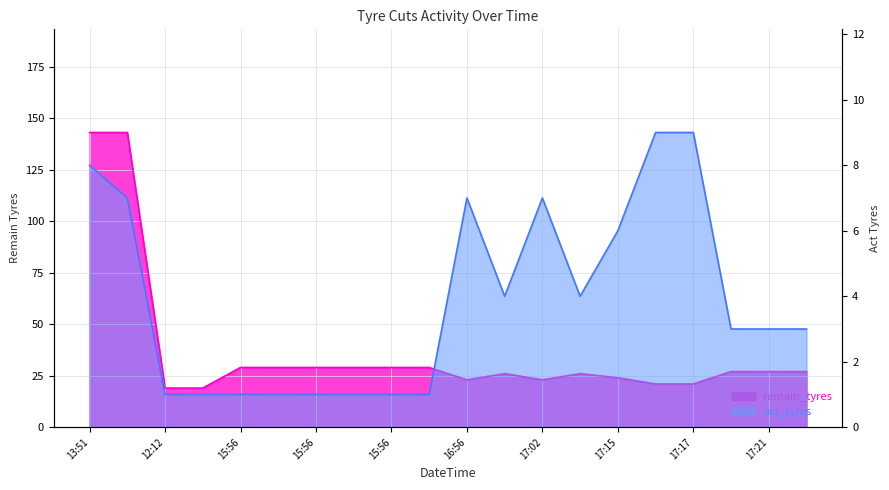

What is the label of the 17th point from the left?

17:17